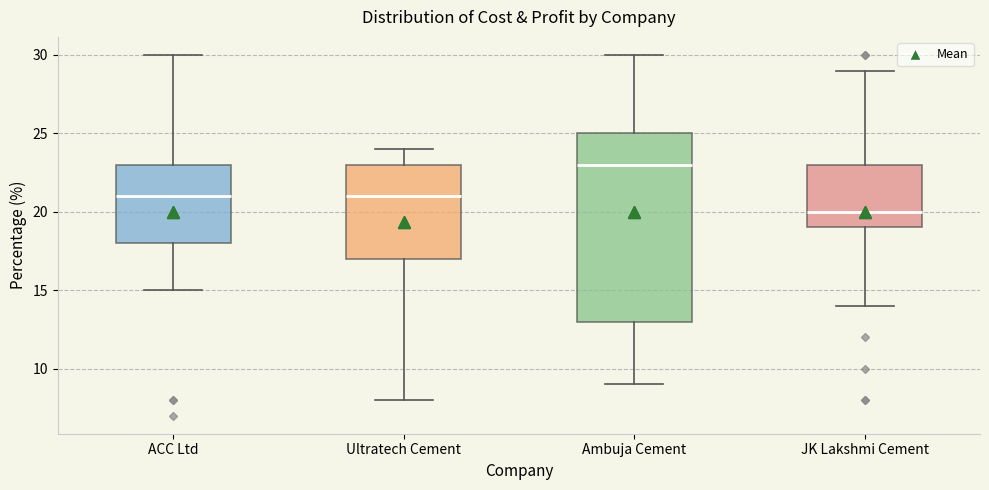

Reading left to right, read every box against the y-axis: the position of its median line, the range the box covers, and the ends of its whiskers. The values are not printed on the chart, so give them approximately, as read against the axis.

ACC Ltd: median 21, box 18 to 23, whiskers 15 to 30
Ultratech Cement: median 21, box 17 to 23, whiskers 8 to 24
Ambuja Cement: median 23, box 13 to 25, whiskers 9 to 30
JK Lakshmi Cement: median 20, box 19 to 23, whiskers 14 to 29